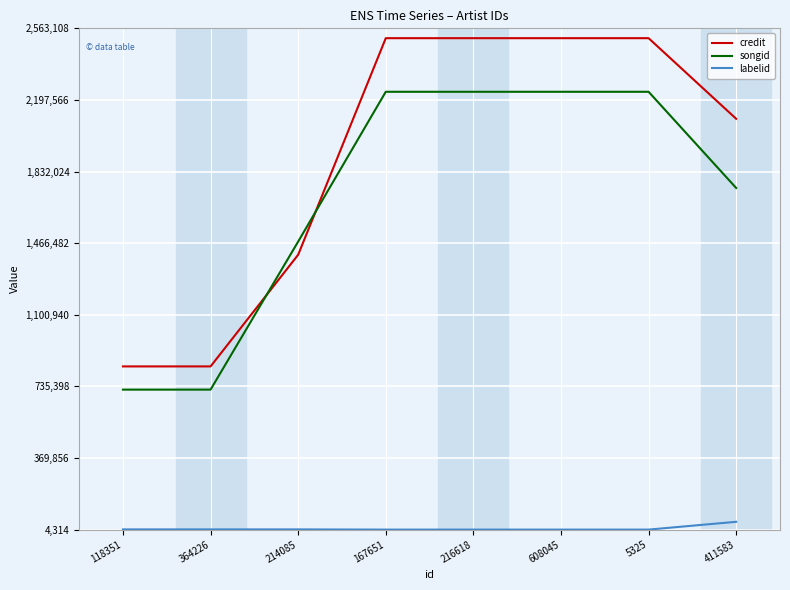

Which series has the largest range (max minus min)?

credit